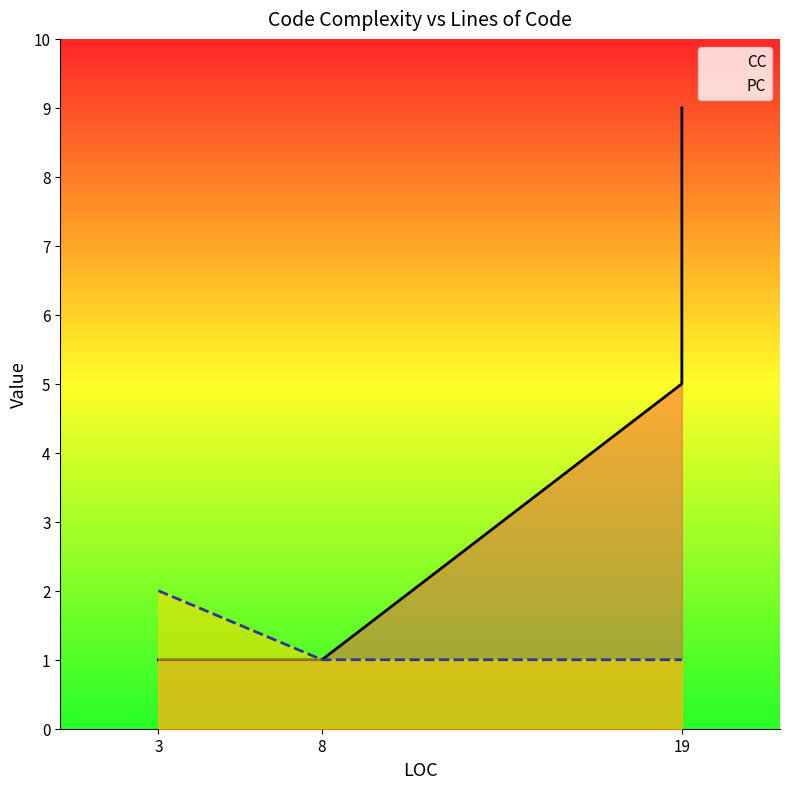

At which category is the sum across all series the highest?

19